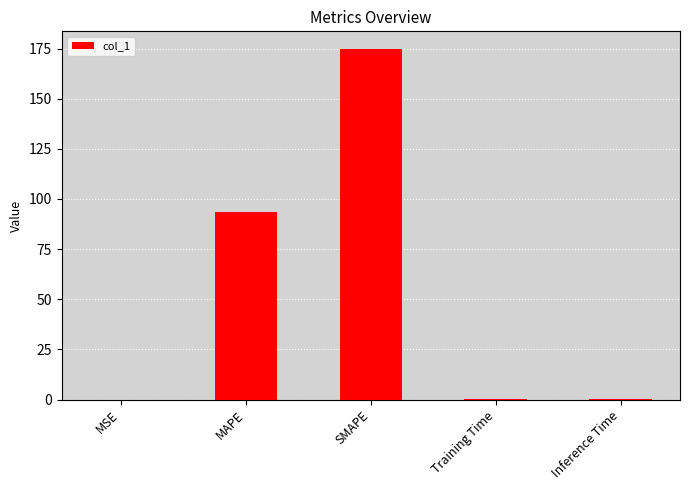

What is the greatest value displayed?

174.8